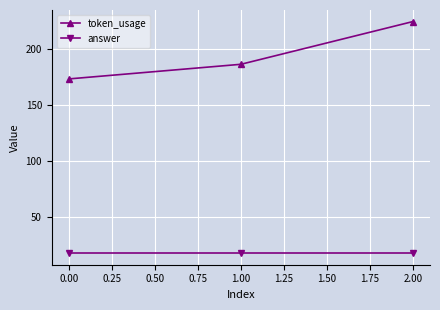

Reading left to right, list all the values displayed in this chart.

token_usage: 173	186	224
answer: 18	18	18